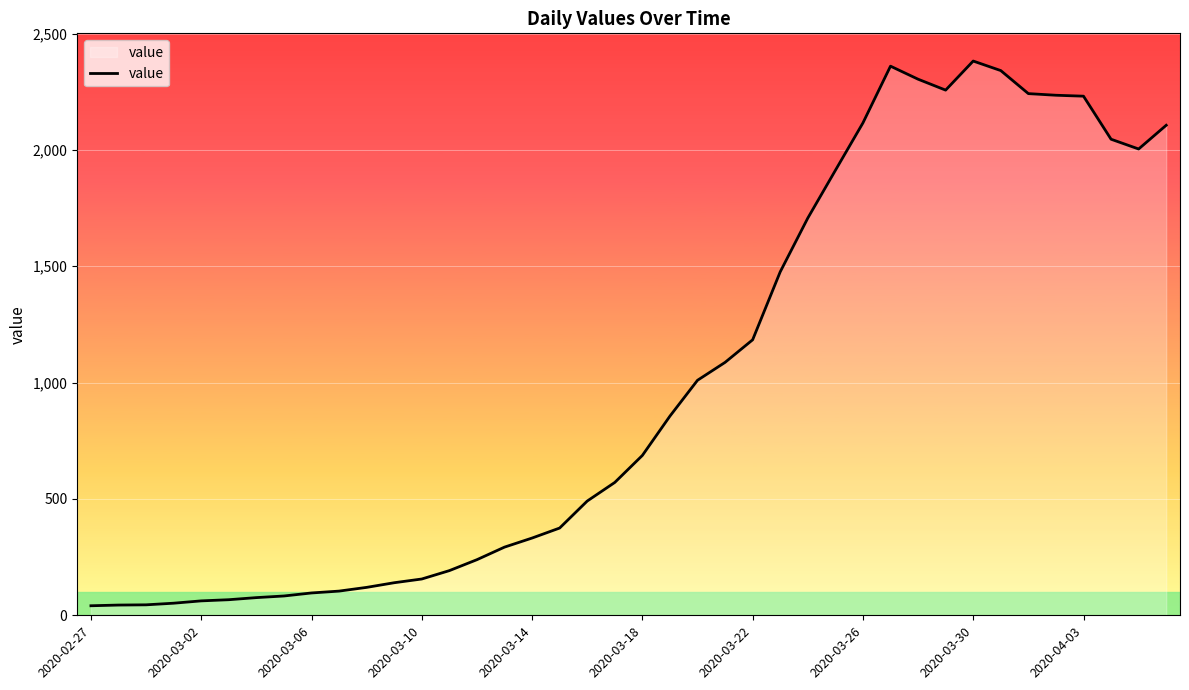

What is the difference between the maximum and minimum values?

2341